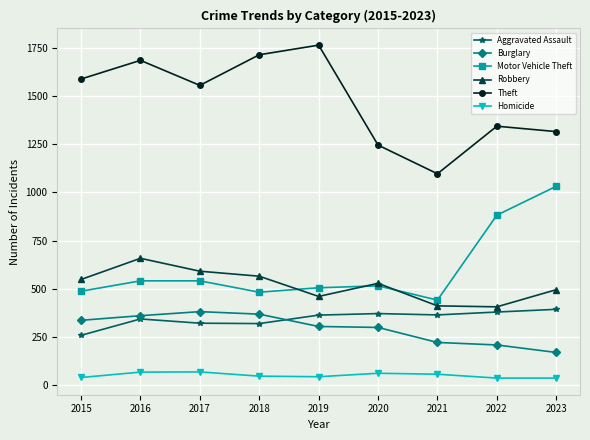

What is the total value across all series at 2015?

3257